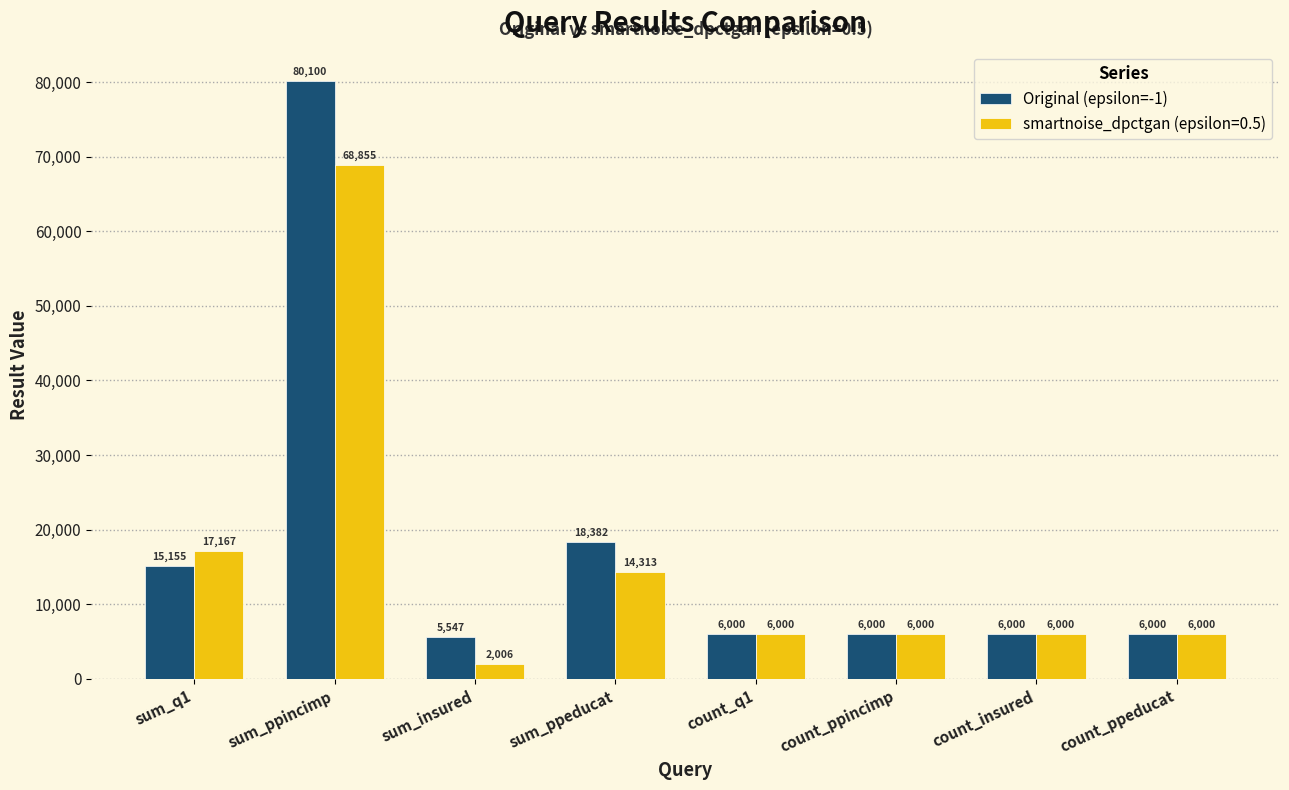

How many series are shown in this chart?

2